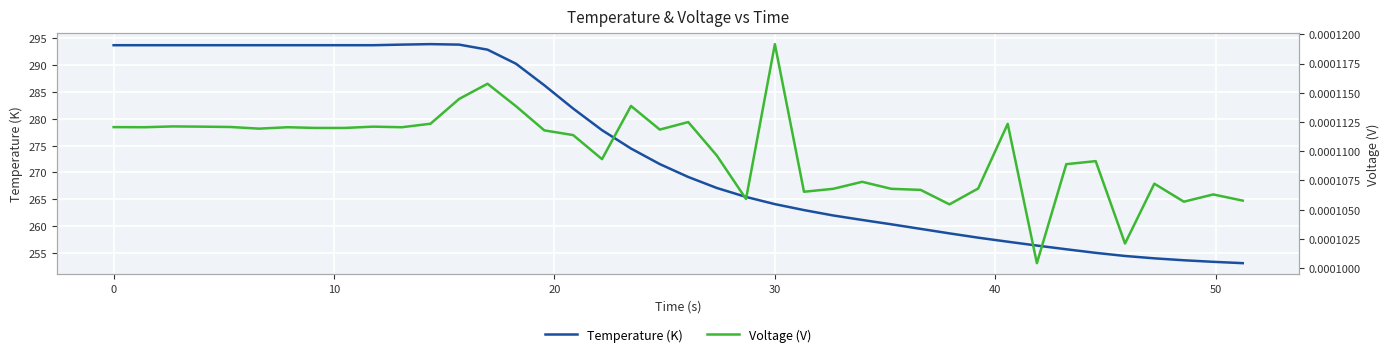

What is the value of the Temperature (K) point at the 27th from the left?

261.1